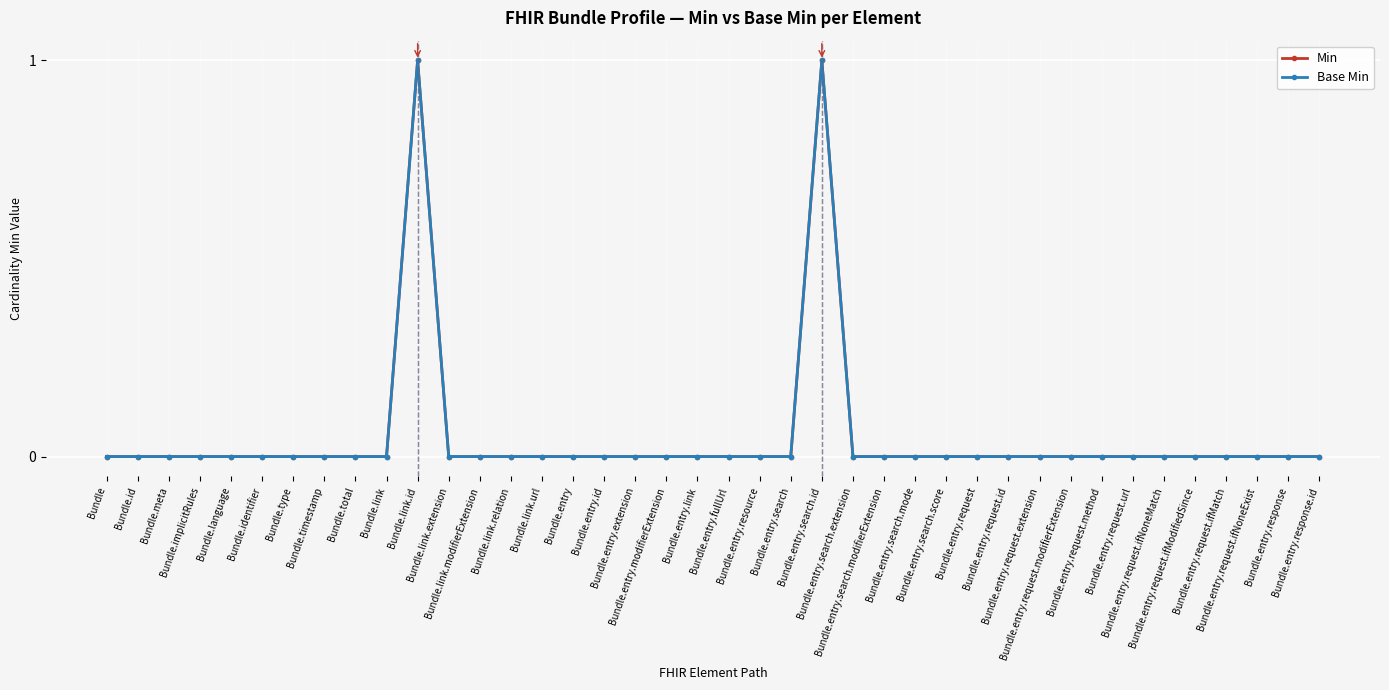

Is this an area chart (filled region under the line)?

No